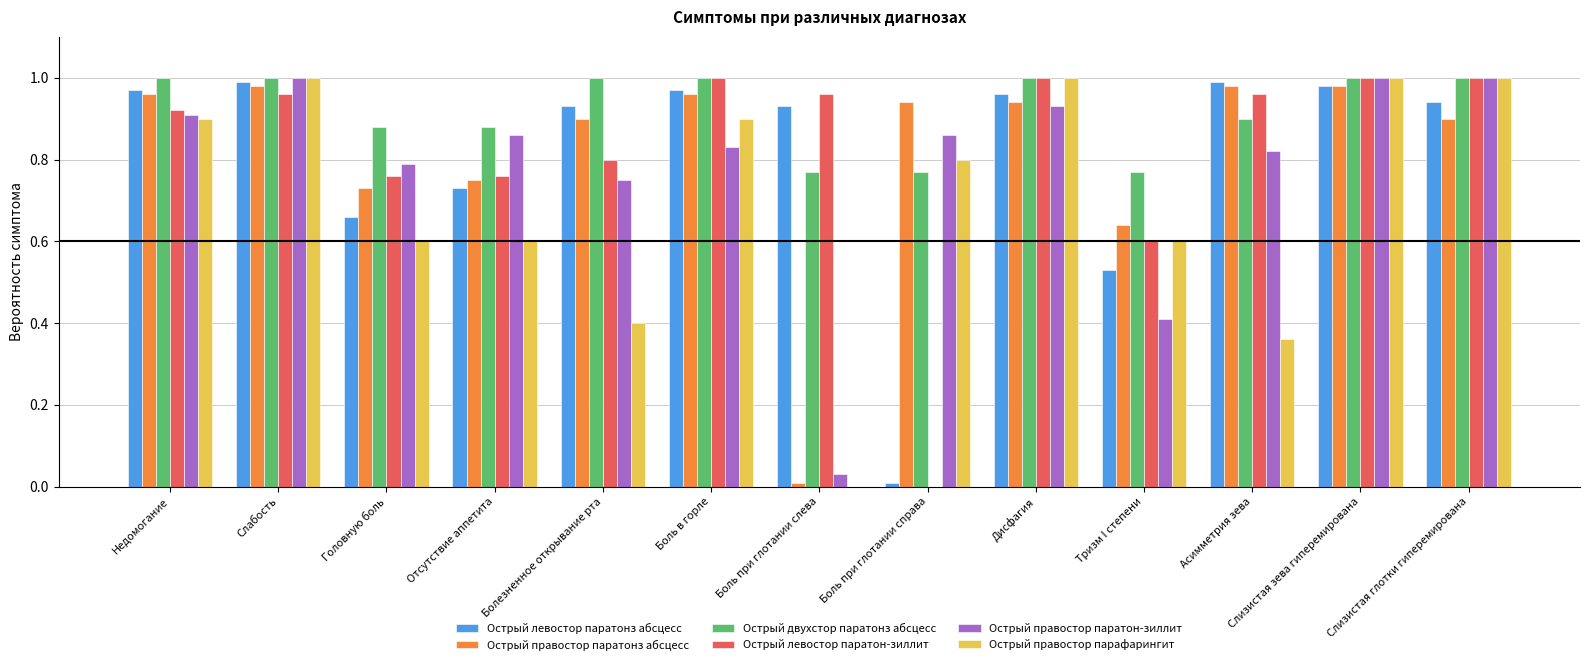

Which series has the largest total across all categories?

Острый двухстор паратонз абсцесс